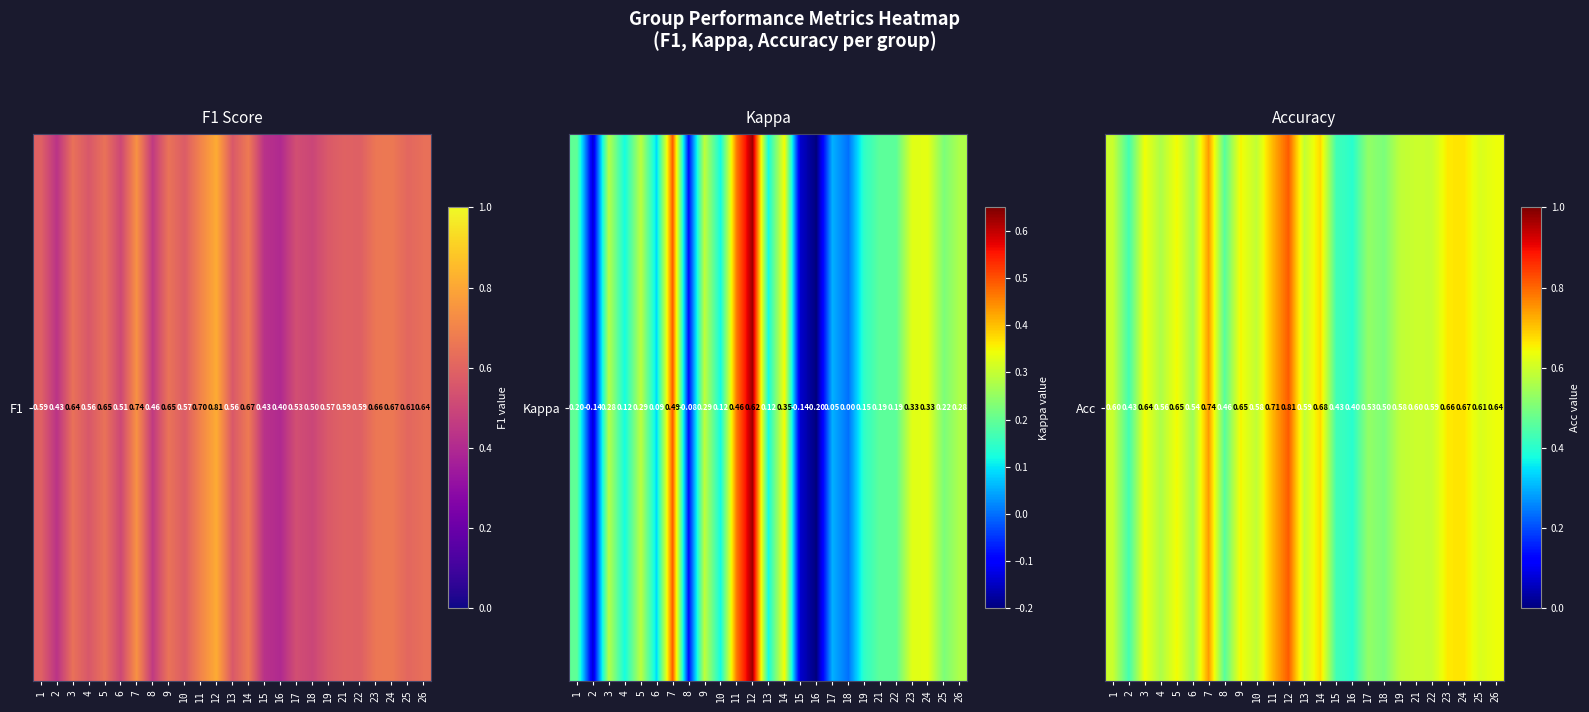

Which label corresponds to the smallest value in the chart?

16